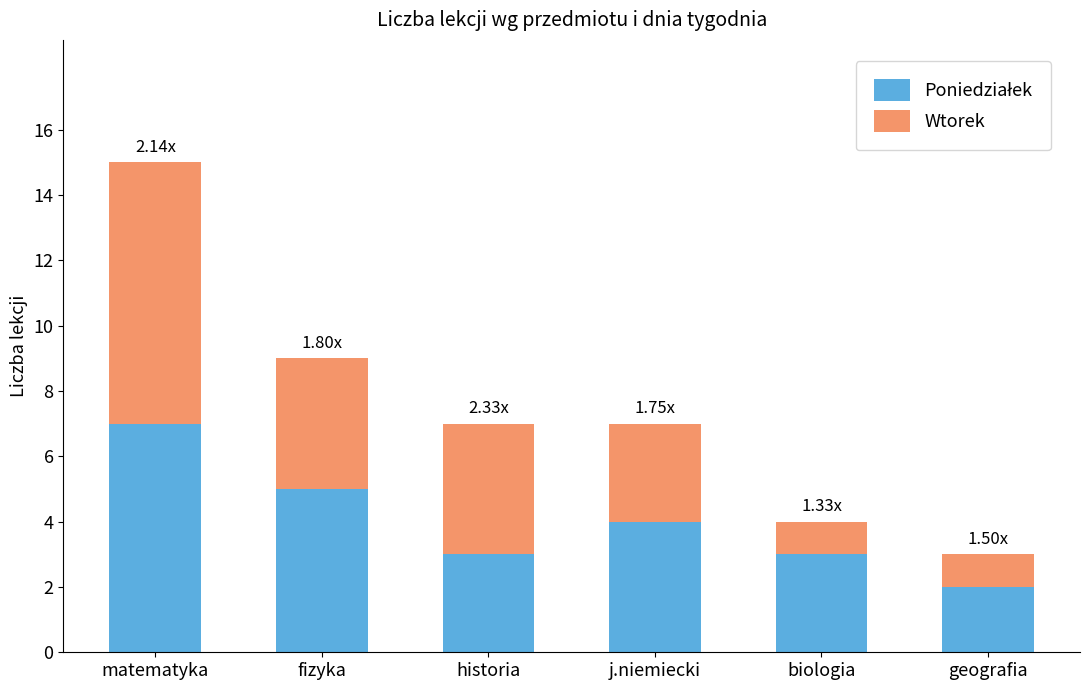

Are the bars horizontal?

No